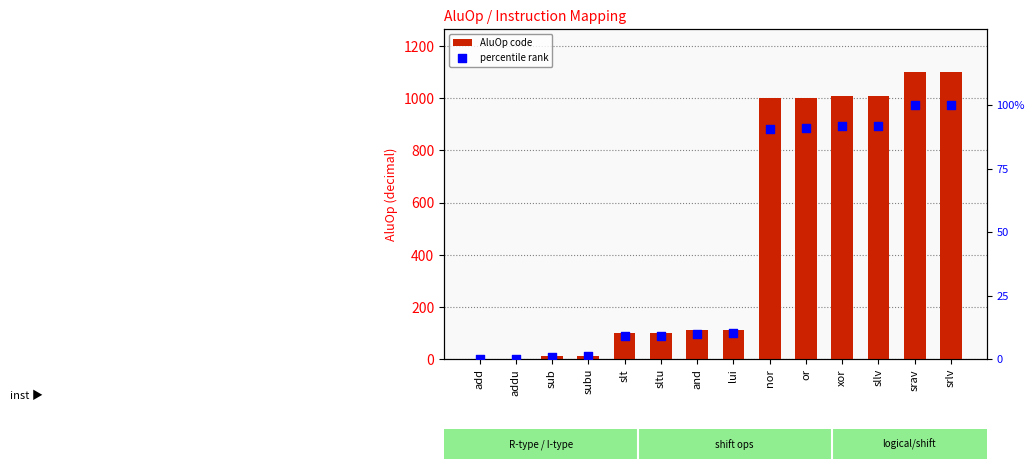

What is the total value across all series at slt?

109.1